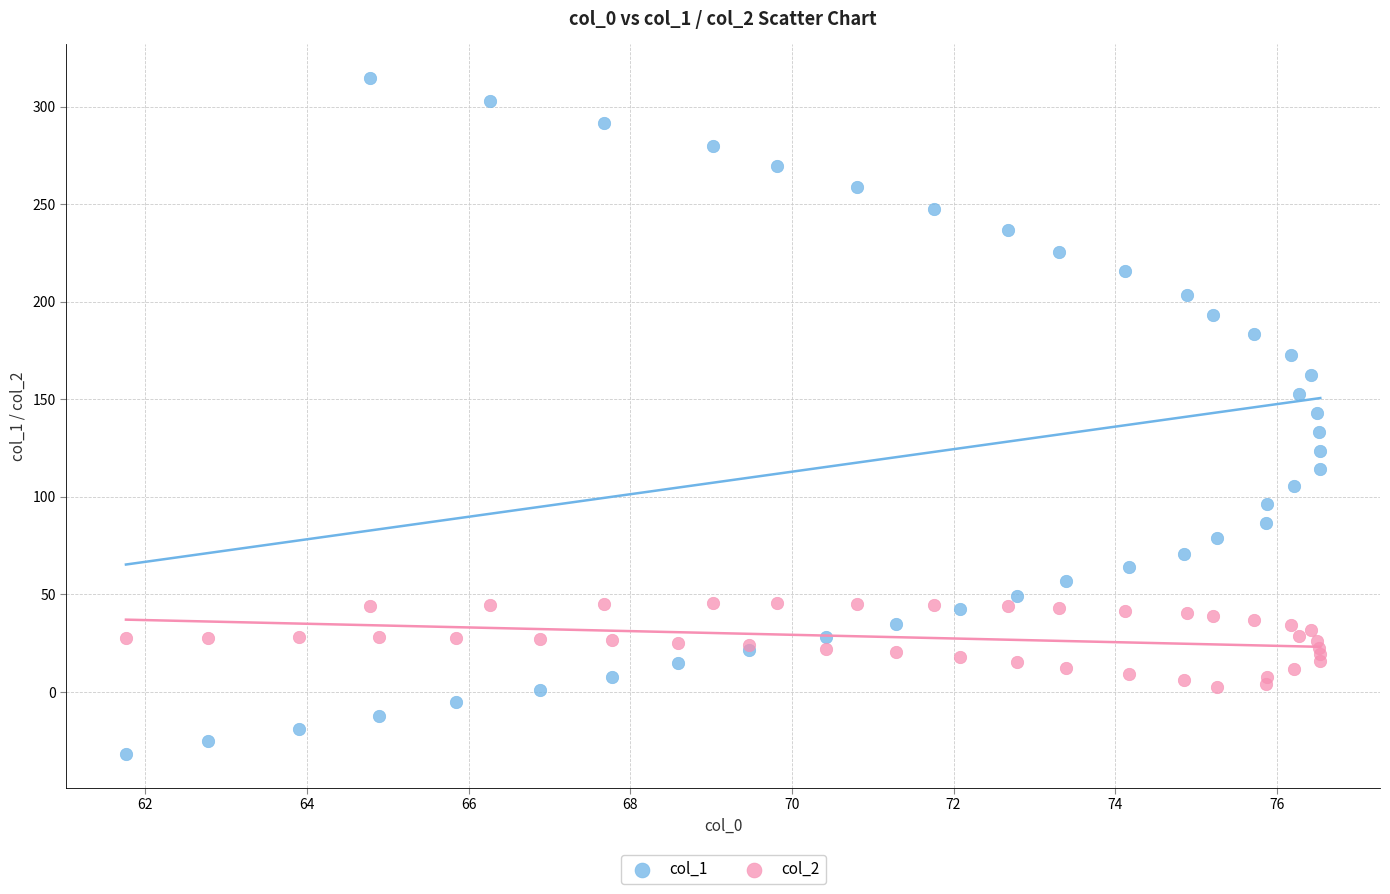

Which series has the largest Y range (max minus min)?

col_1